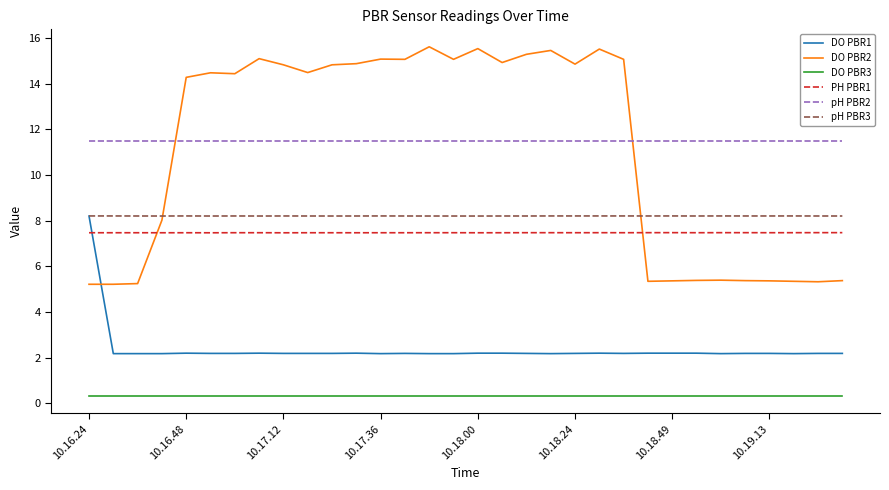

Which series has the widest spread of values?

DO PBR2